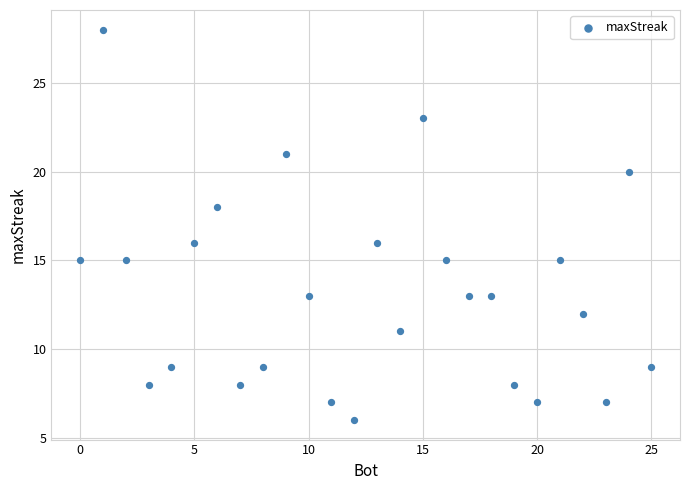

What is the range of X values (max minus min)?

25